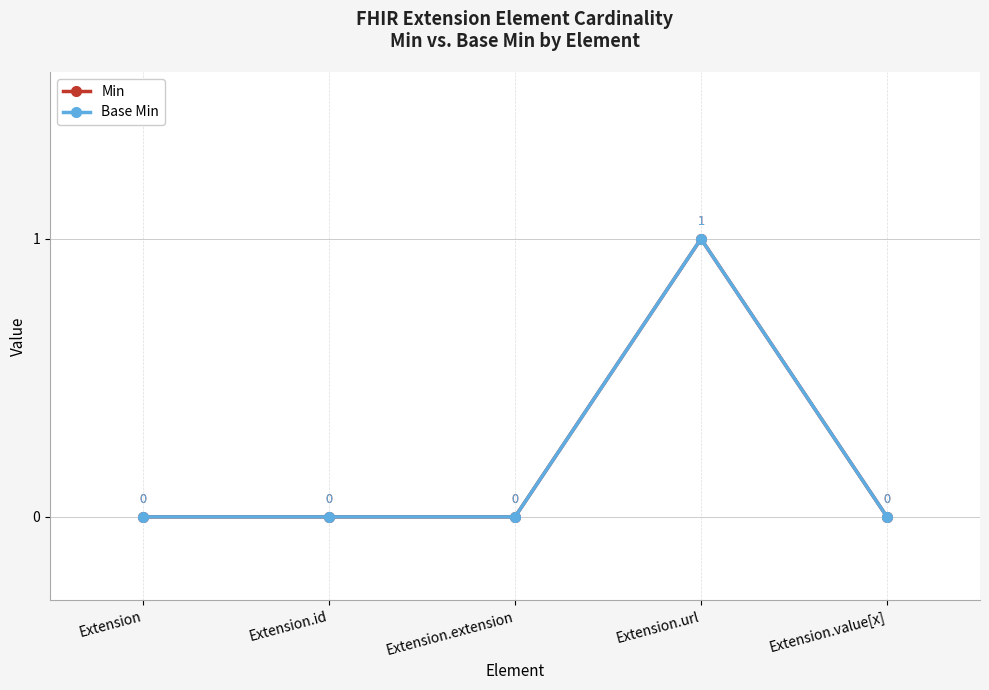

At Extension.id, list the series in order from largest to smallest.

Min, Base Min